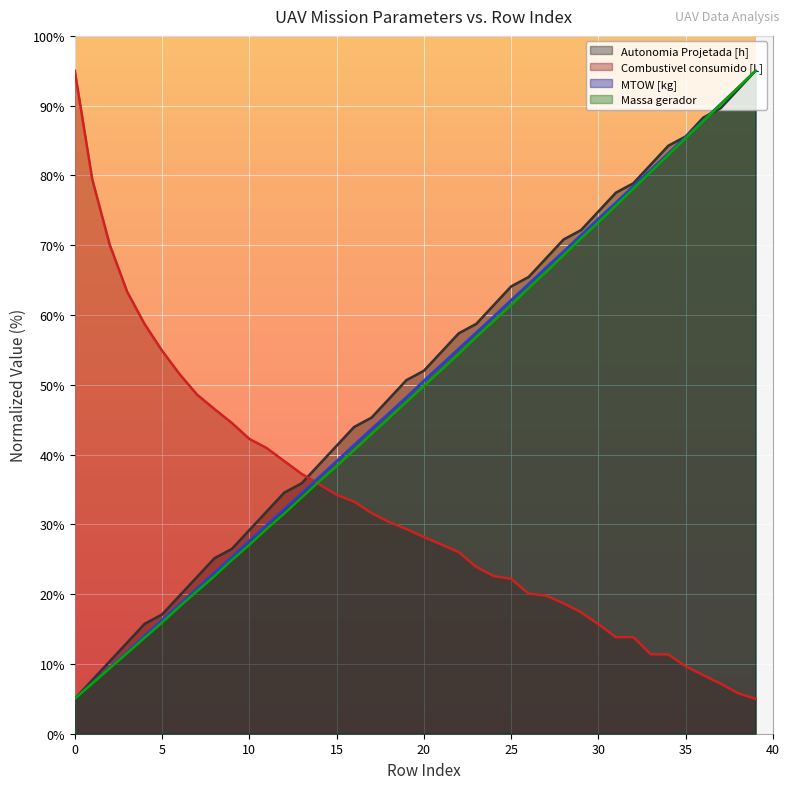

What is the maximum value for Combustivel consumido [L]?

95.0